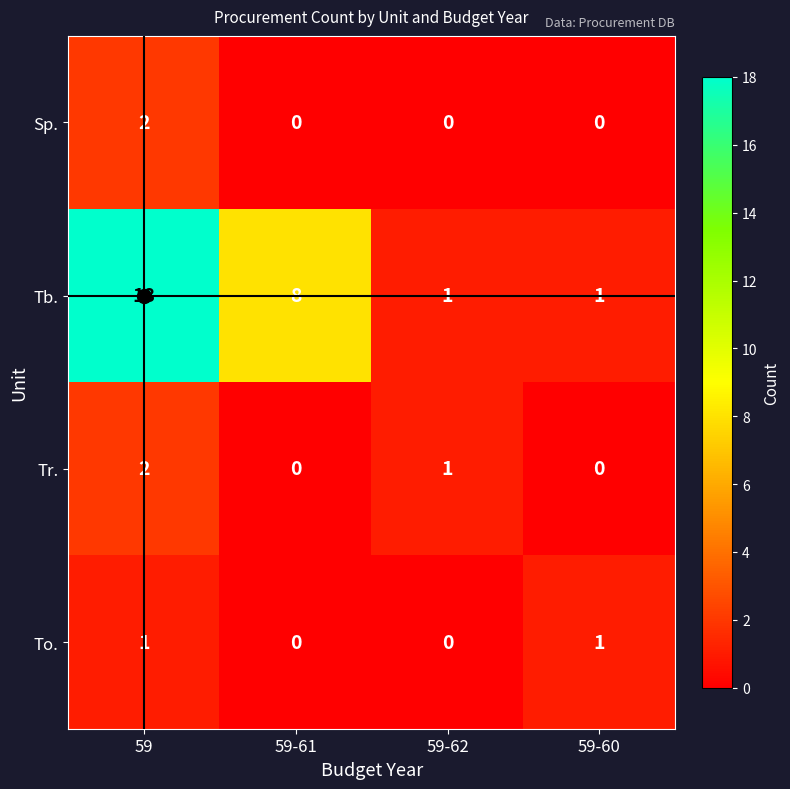

Is the value of Sp. at 59-60 greater than the value of Tb. at 59-61?

No